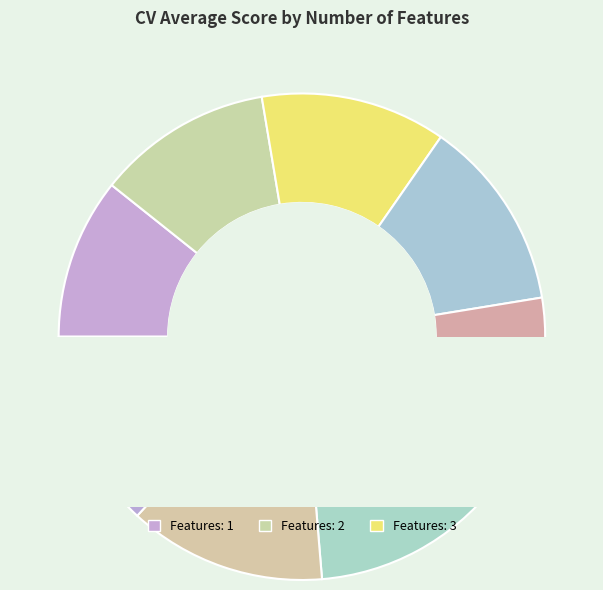

To the nearest percent, what portion does 2 represent?

12%